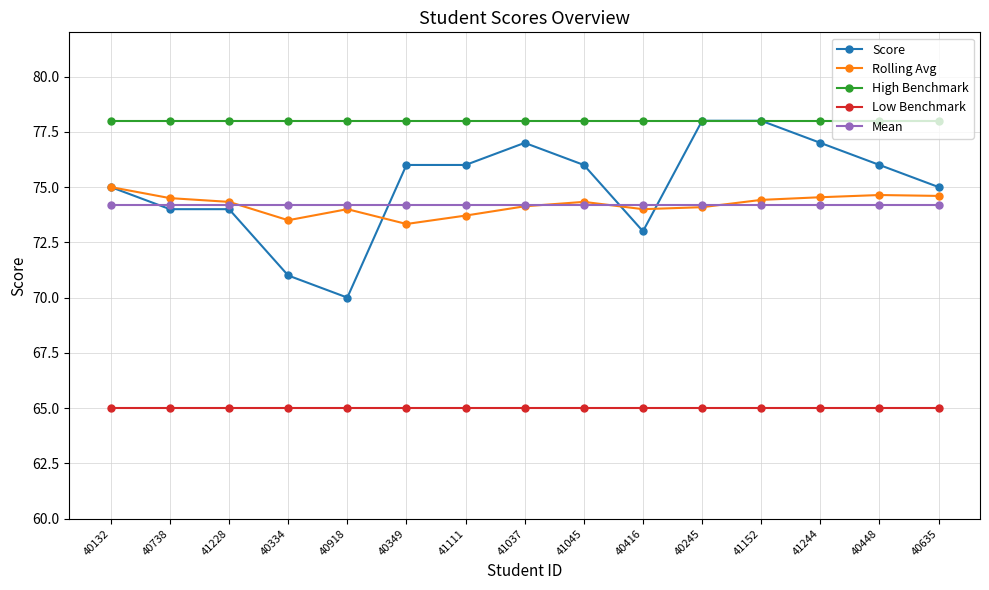

The value of Mean at 41152 is 74.2. True or false?

True